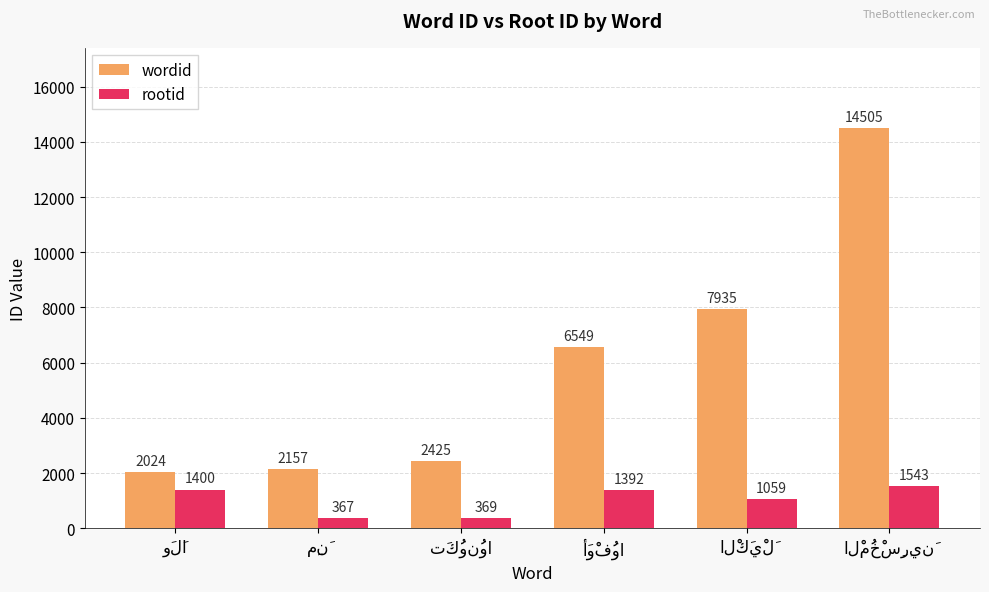

Which series has the largest range (max minus min)?

wordid